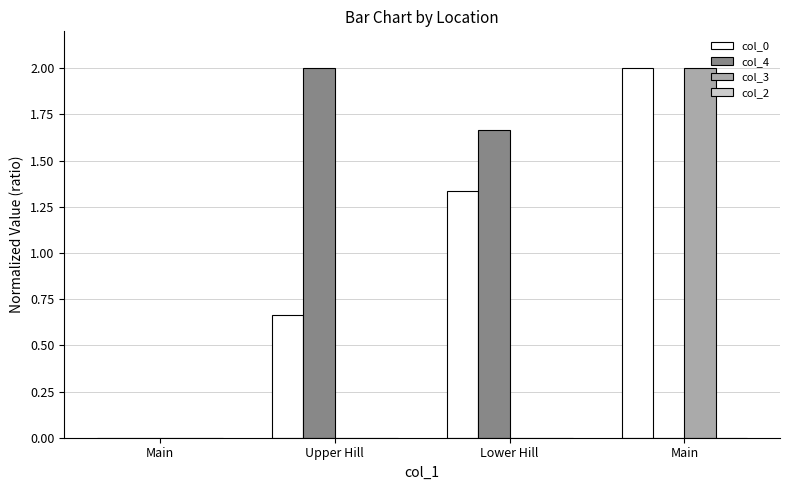

What is the greatest value displayed?

2.0